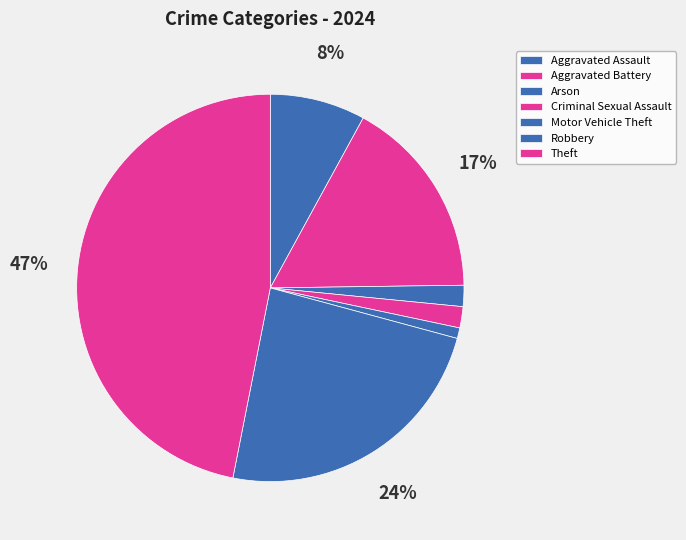

To the nearest percent, what is the difference between the largest and smallest slice percentages?

46%